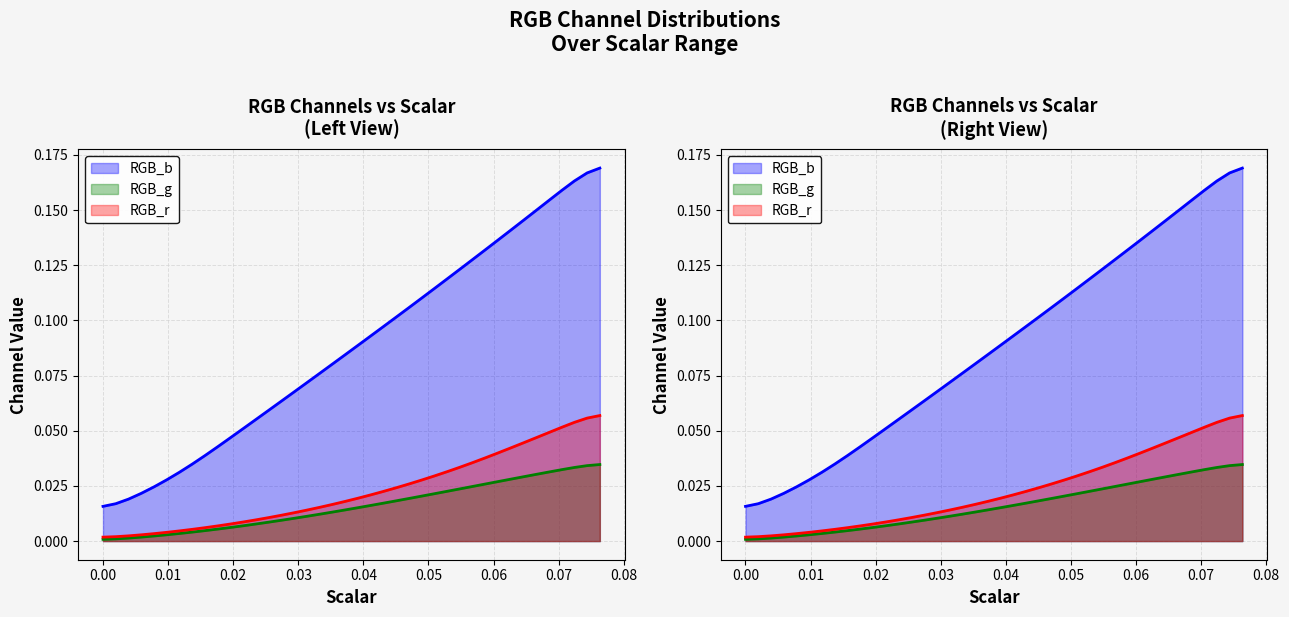

True or false: RGB_g and RGB_r cross at least once.

False